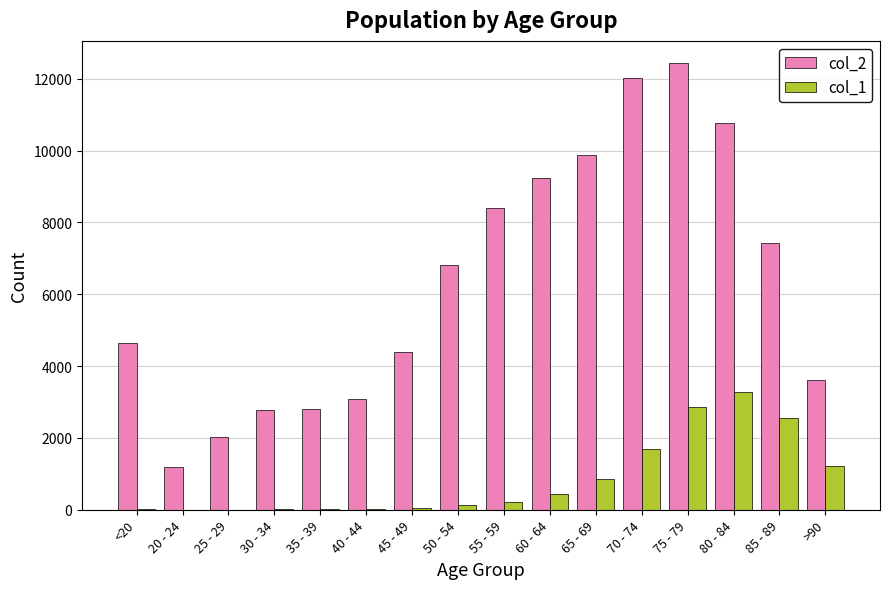

Are the bars grouped side by side (vs. stacked)?

Yes